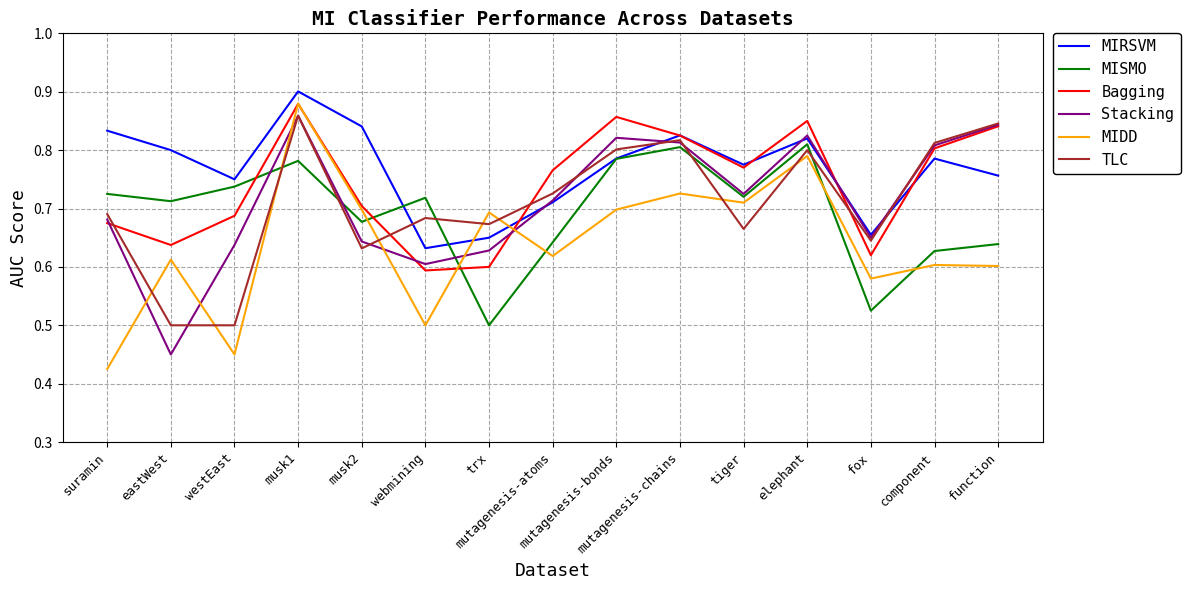

Which series has the widest spread of values?

MIDD